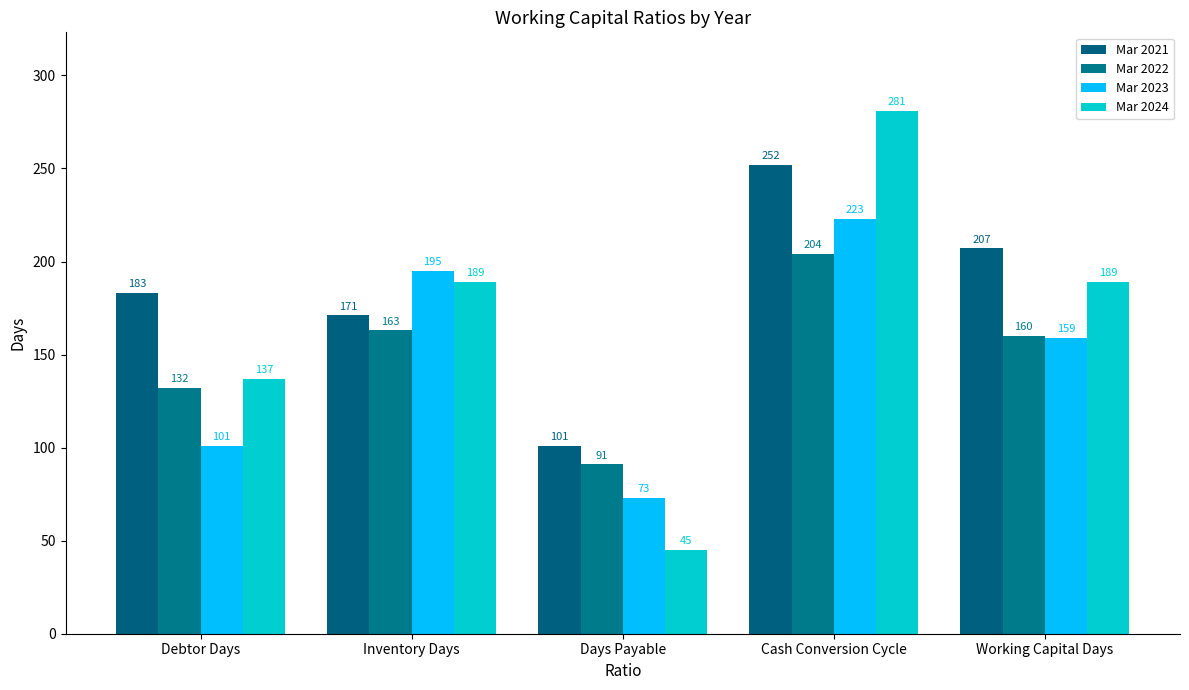

At which category is the sum across all series the highest?

Cash Conversion Cycle